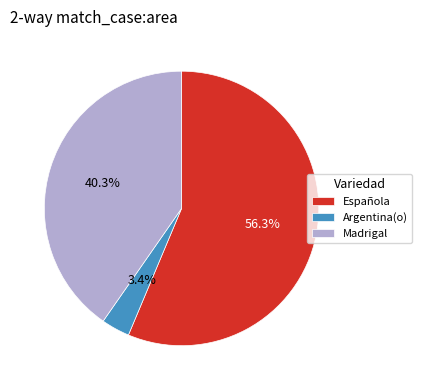

Between Argentina(o) and Española, which is larger?

Española